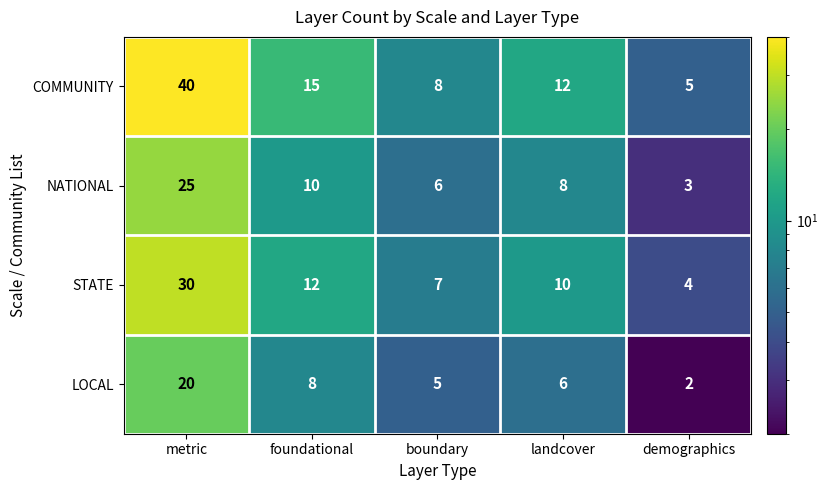

What is the total value across all series at foundational?

45